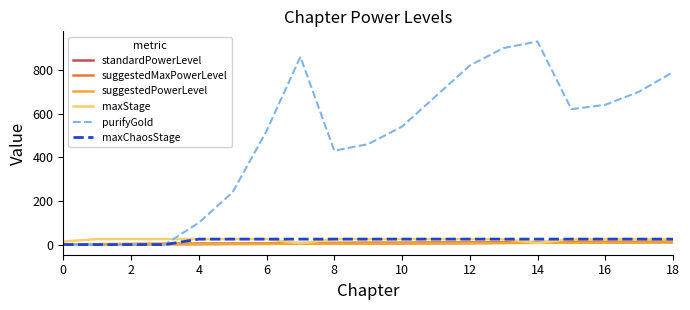

Which series has the widest spread of values?

purifyGold